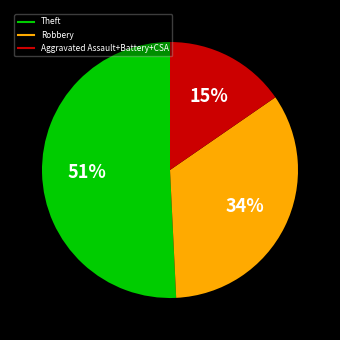

Is there a majority slice in this chart?

Yes